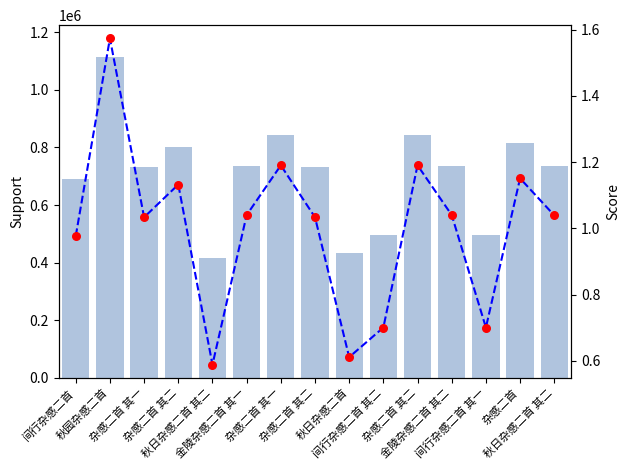

What is the total value across all series at 秋园杂感二首?

1112864.6